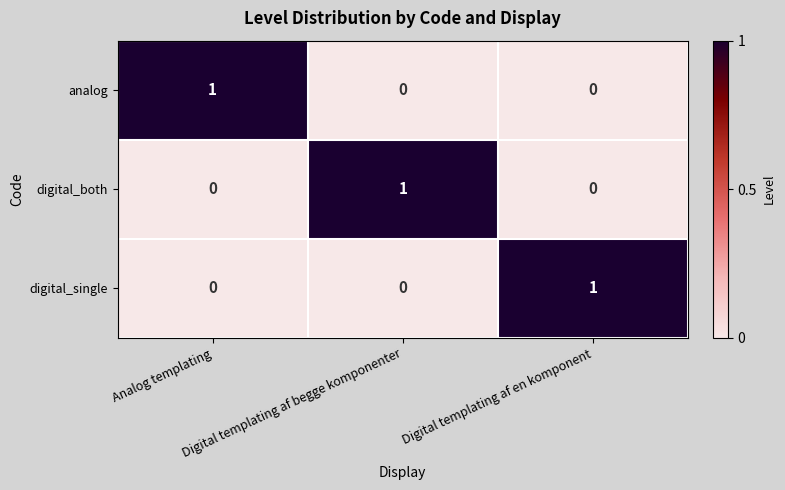

At how many categories does at least one series exceed 0?

3